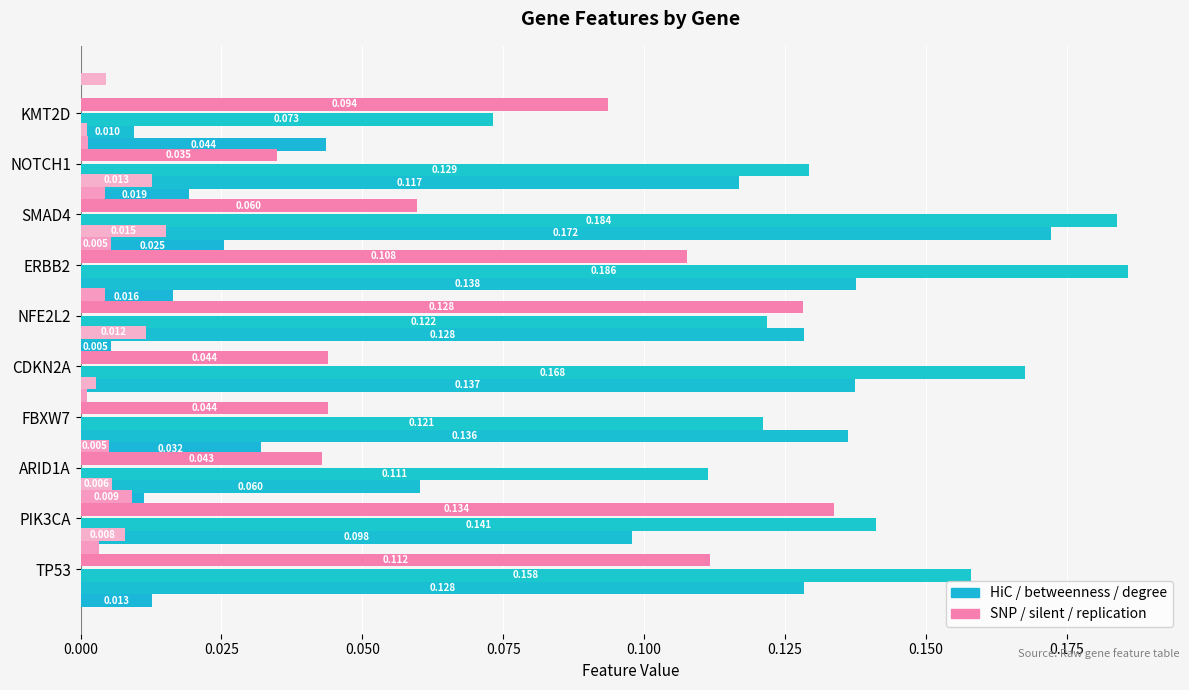

Is it true that silent equals 0.0 at ARID1A?

True